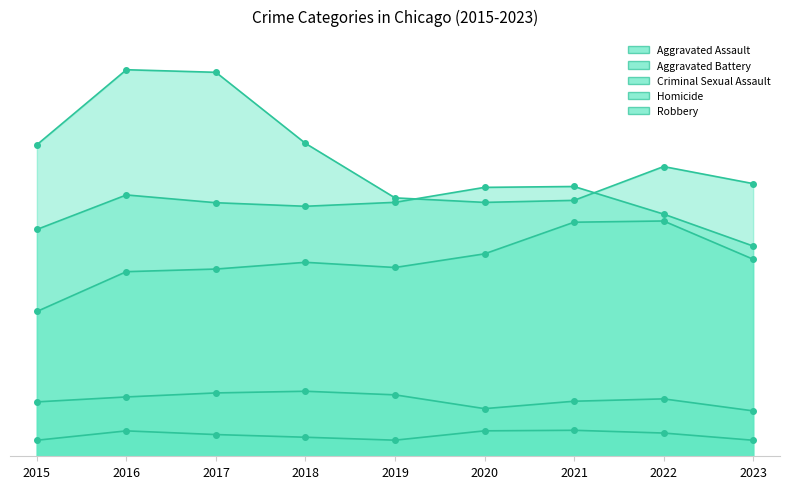

True or false: Aggravated Assault has more than 2 interior local peaks.

False